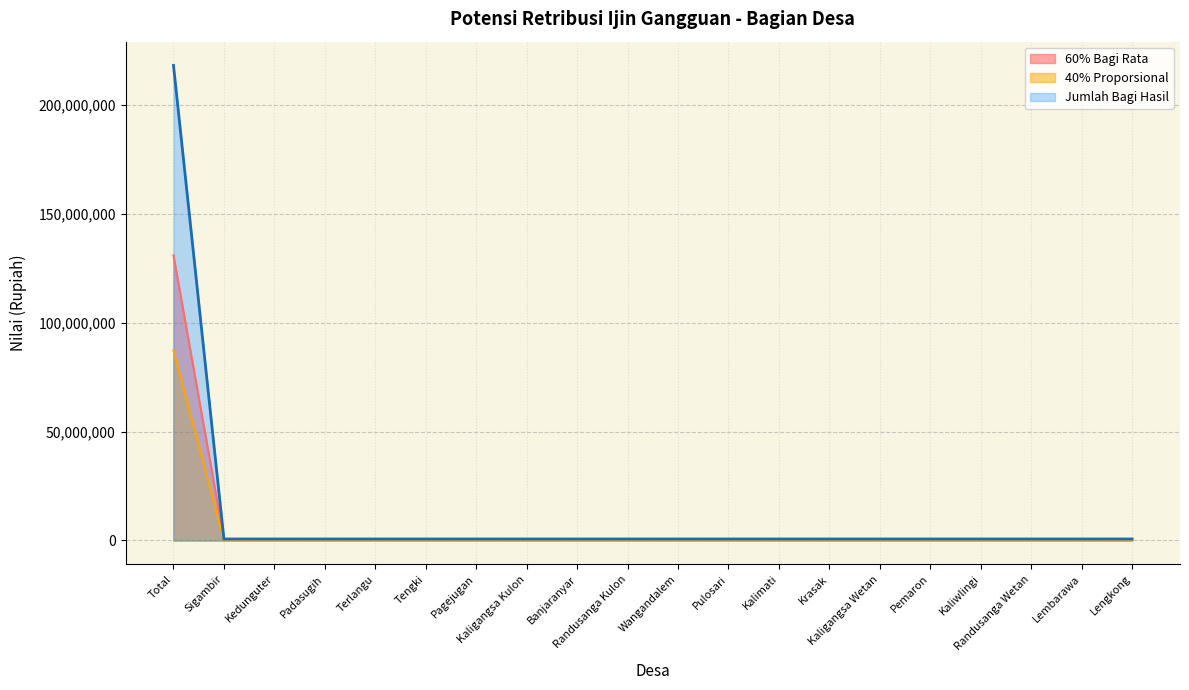

True or false: 60% Bagi Rata has a value of 672842 at Kaliwlingi.

True